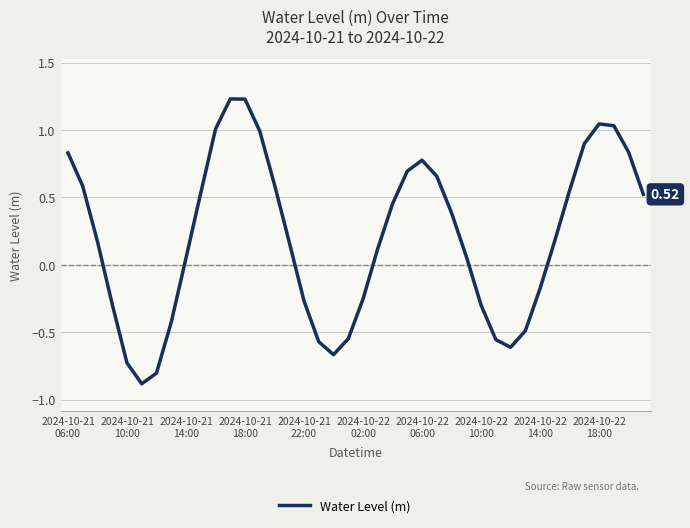

What is the difference between the maximum and minimum values?

2.1